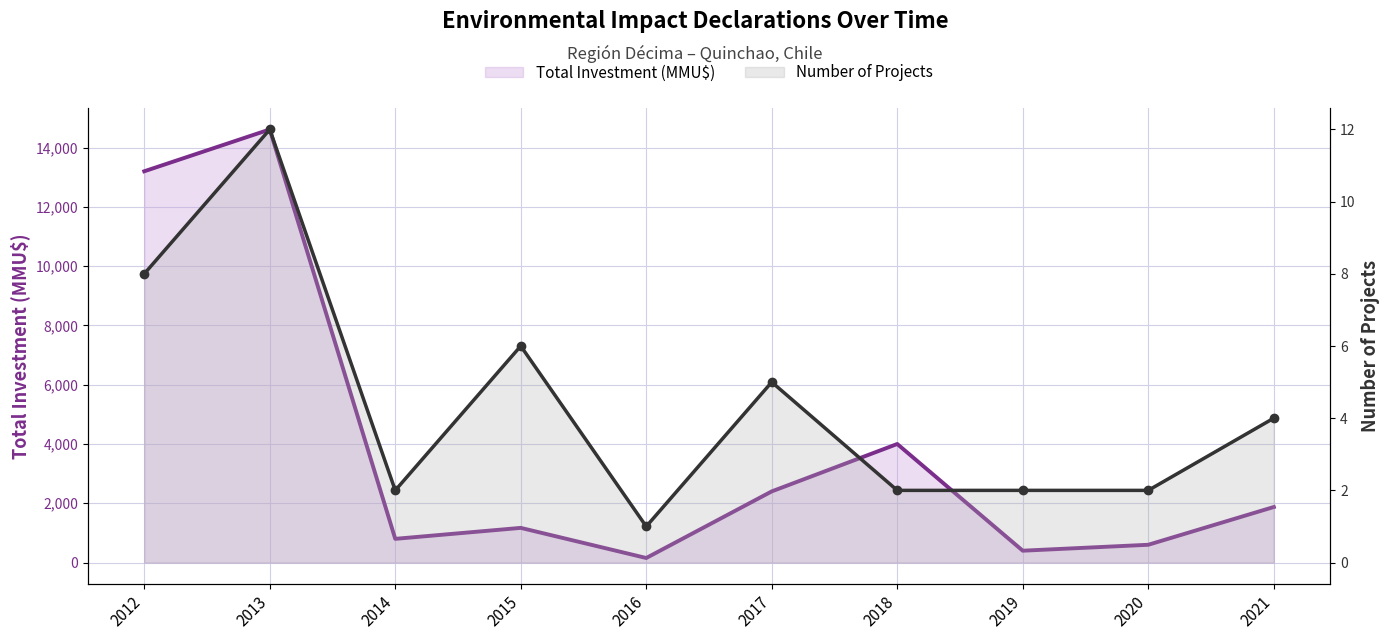

How many interior local peaks does the Number of Projects series have?

3